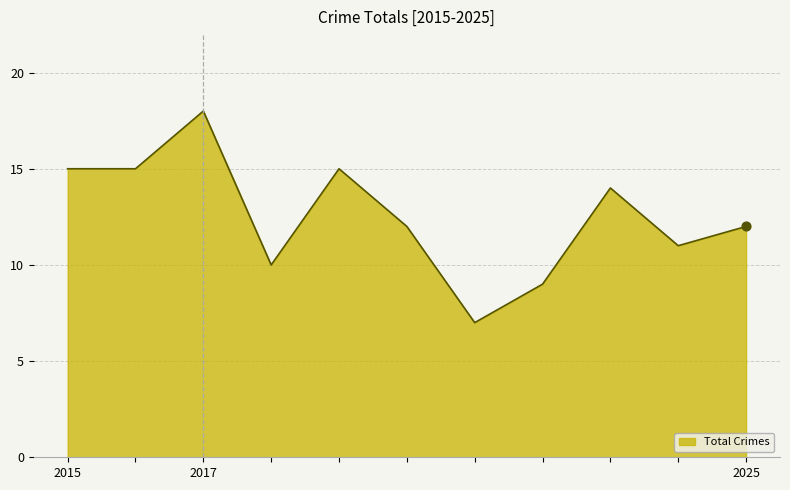

What is the maximum value shown in the chart?

18